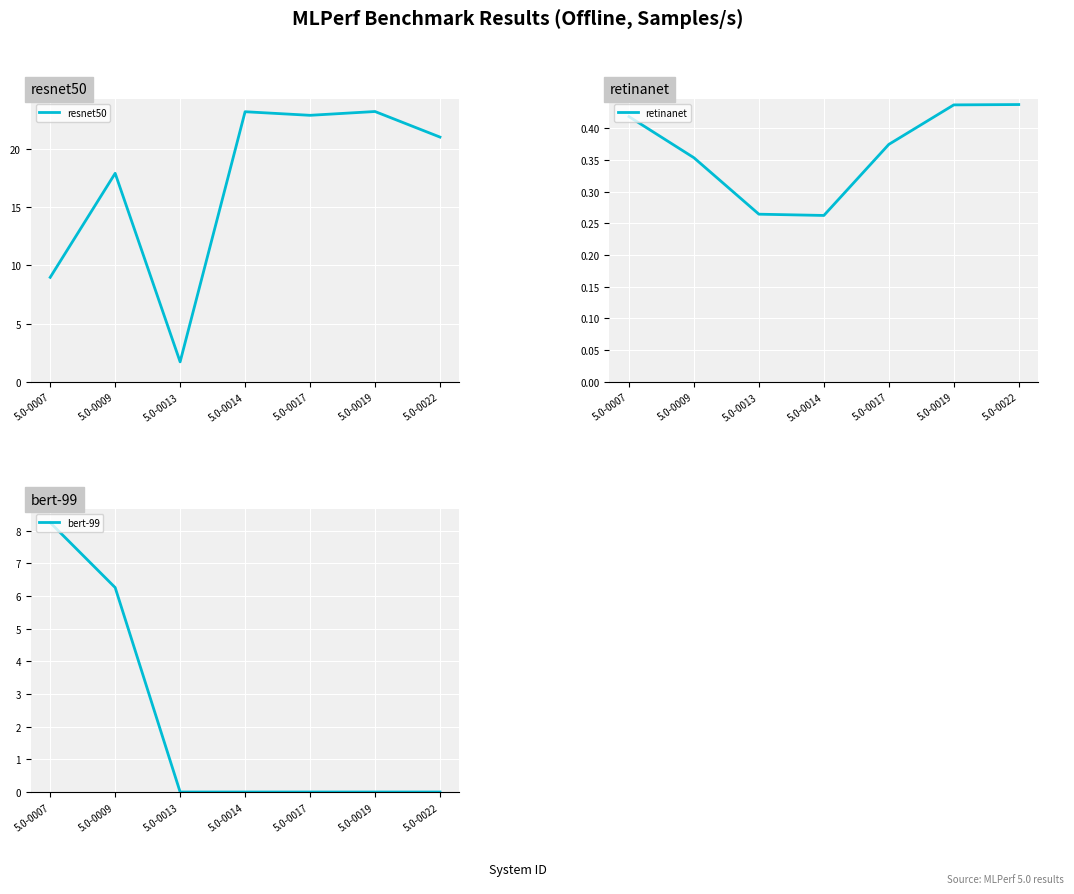

What is the minimum value for resnet50?

1.7